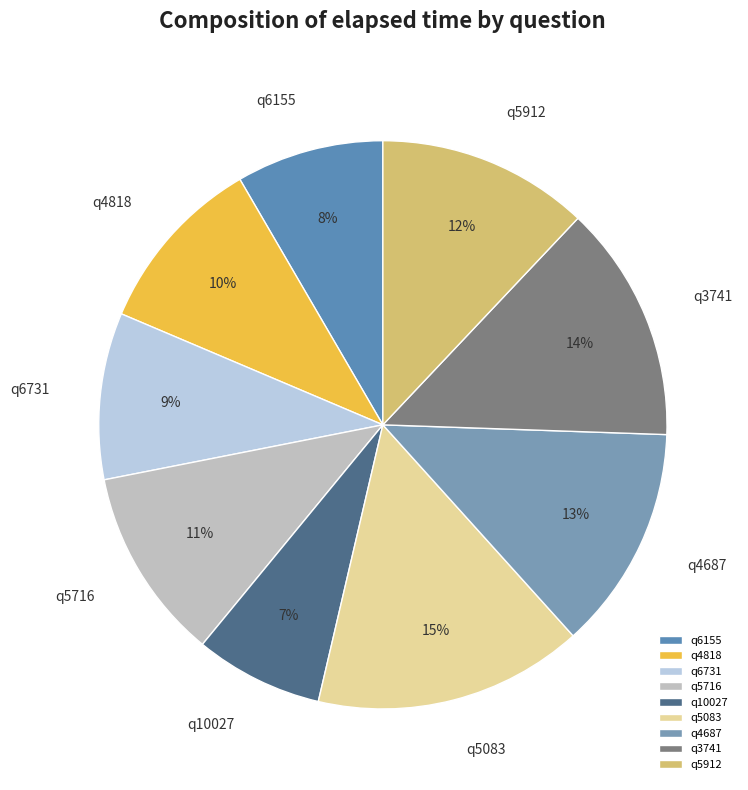

To the nearest percent, what is the difference between the largest and smallest slice percentages?

8%